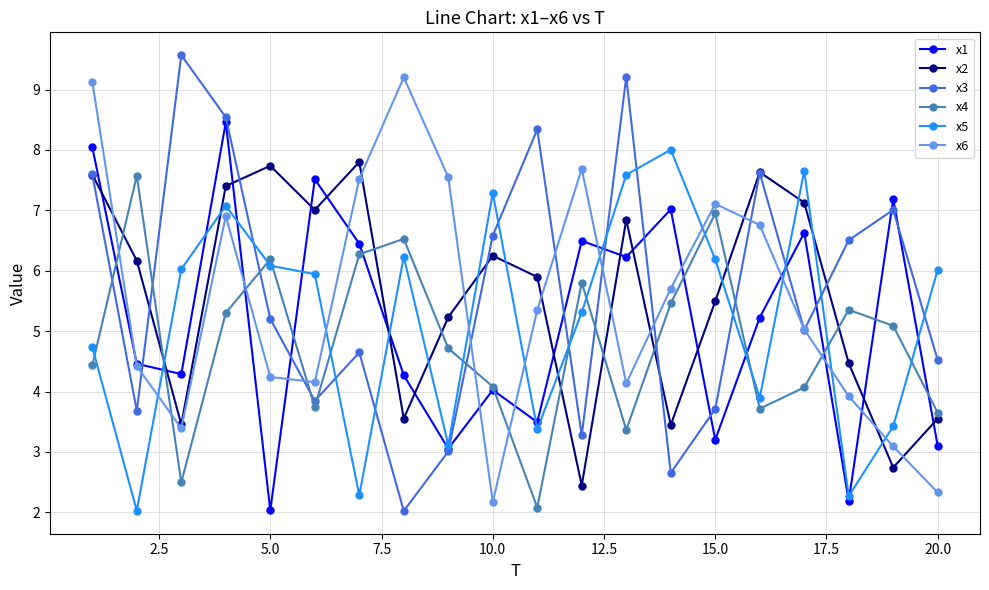

What is the value of the x6 point at the 7th from the left?

7.5